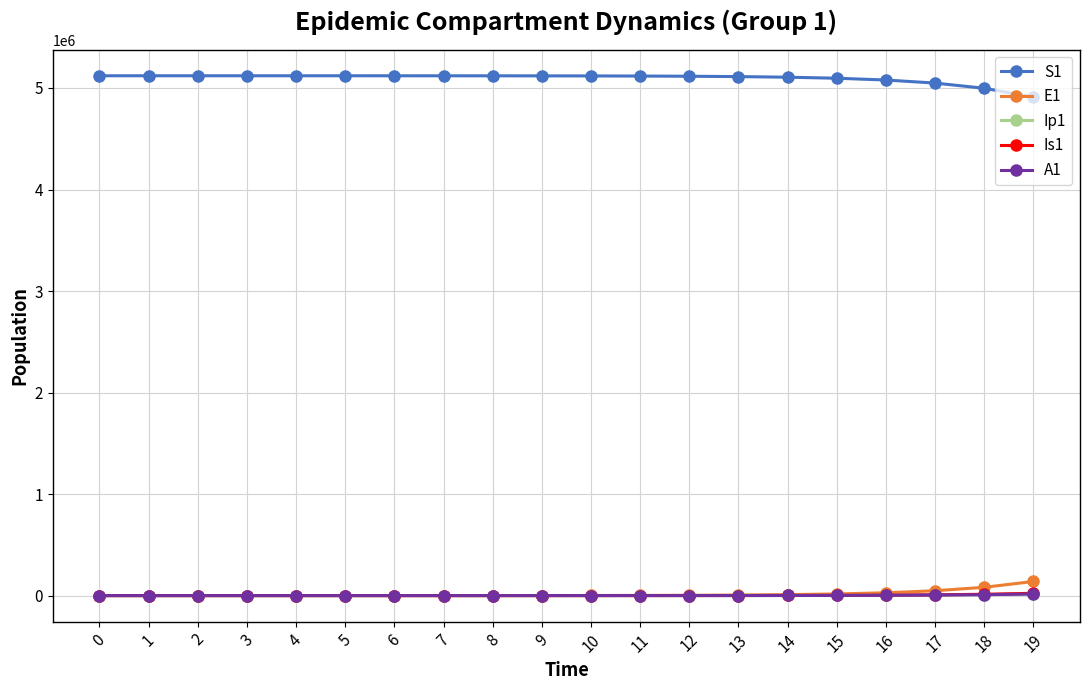

Is the value of Is1 at 19 greater than the value of S1 at 11?

No